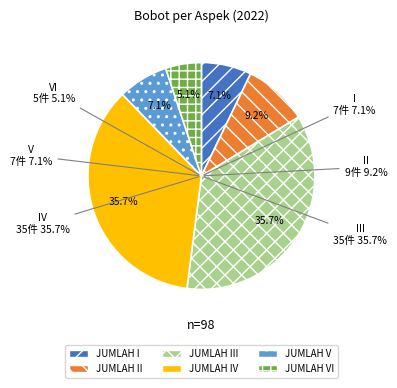

Does JUMLAH III account for over 50% of the chart?

No